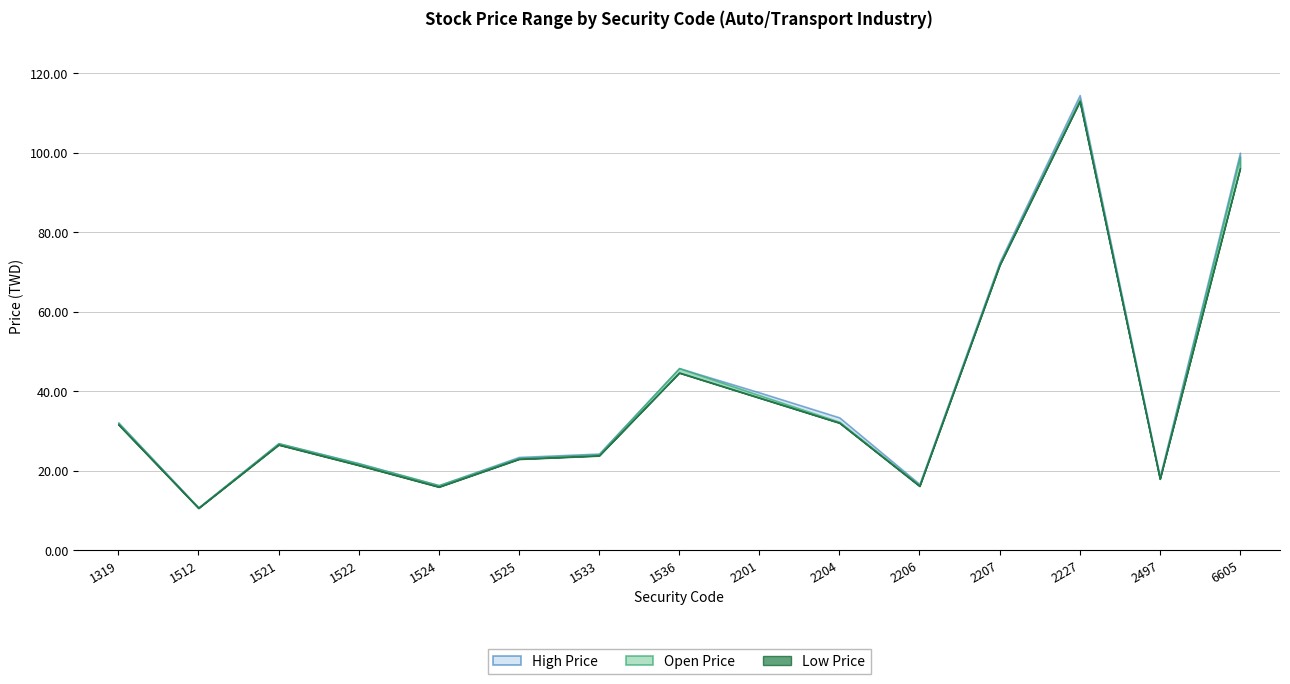

How many data points in Open Price are above 26?

8